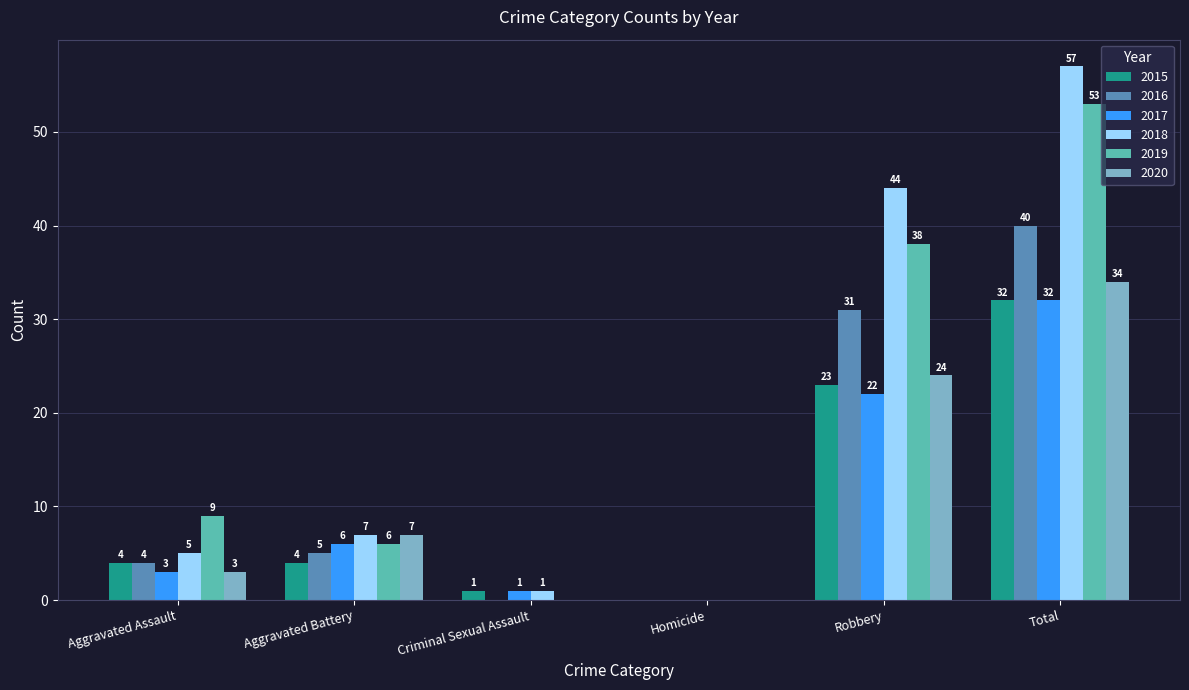

At which category does the chart reach its peak across all series?

Total